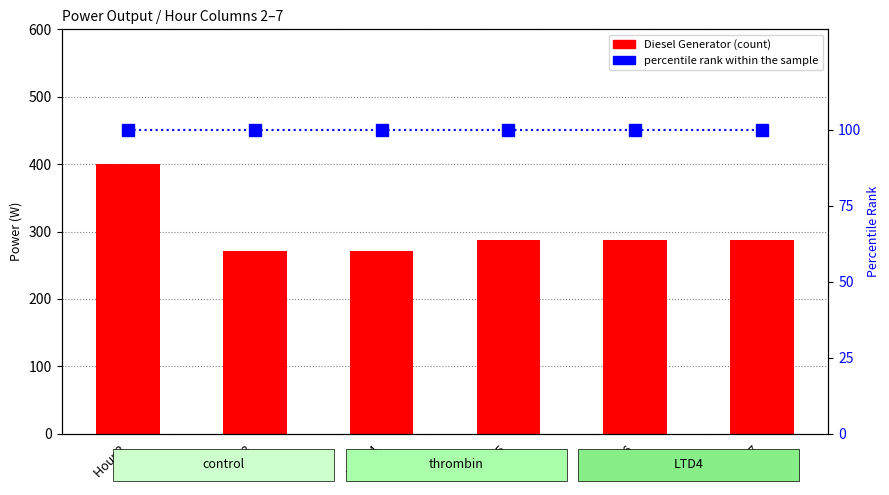

What are all the series names shown in the legend?

Diesel Generator, percentile rank within the sample